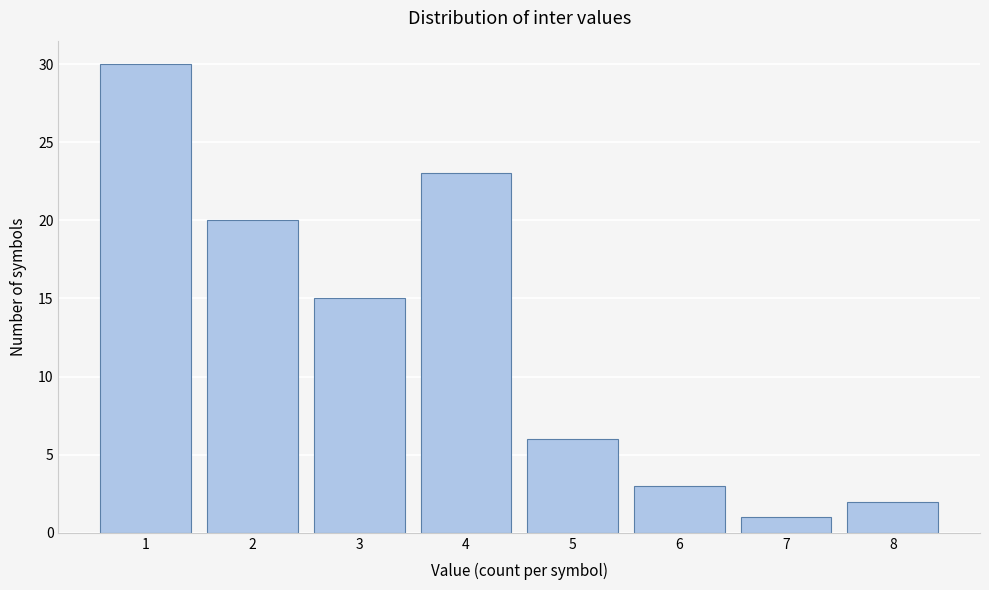

Reading left to right, what are all the values shown in this chart?

30	20	15	23	6	3	1	2